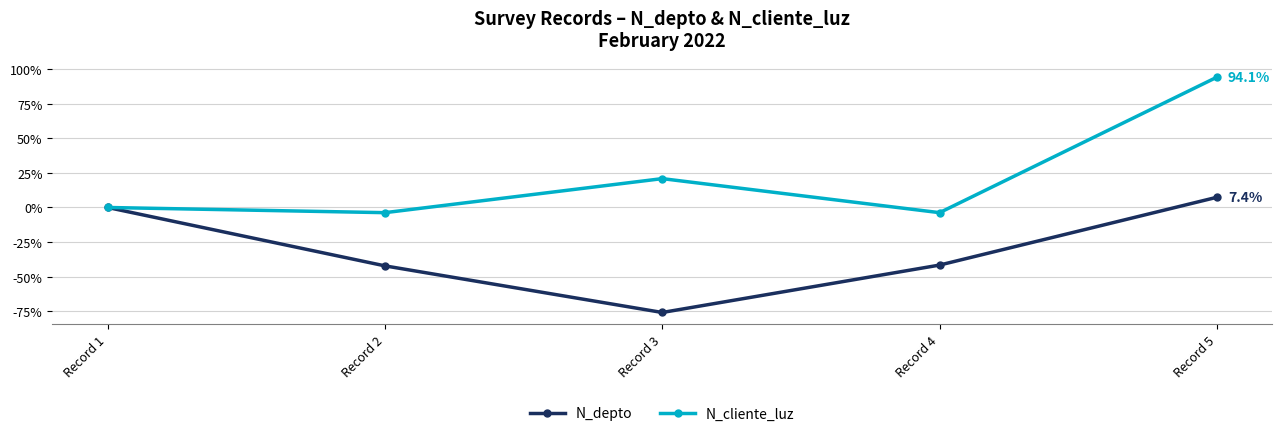

How many values in the N_depto series are below -41?

3